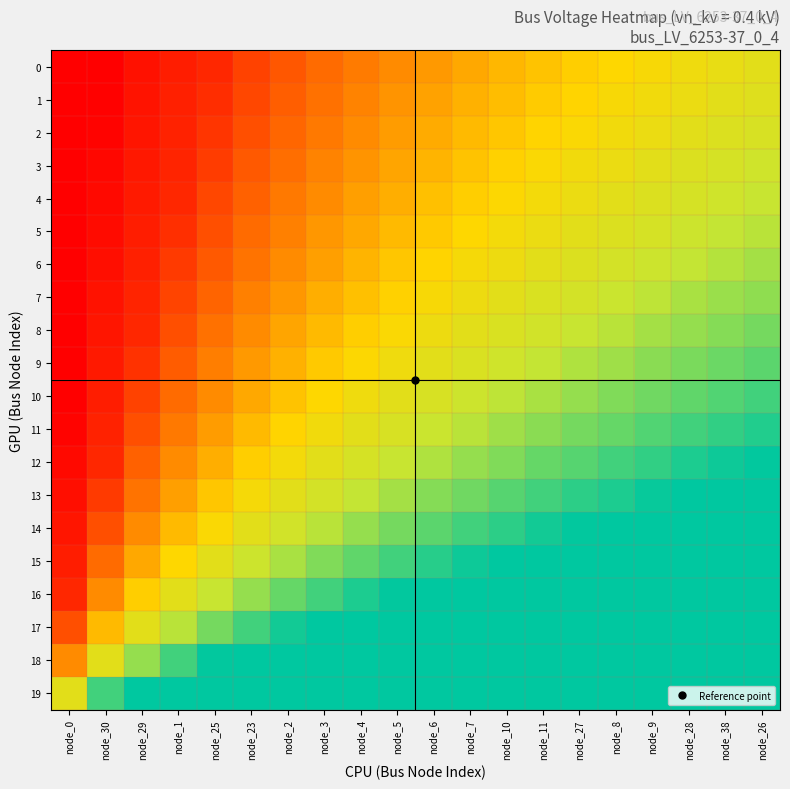

How many data points does each series have?

20